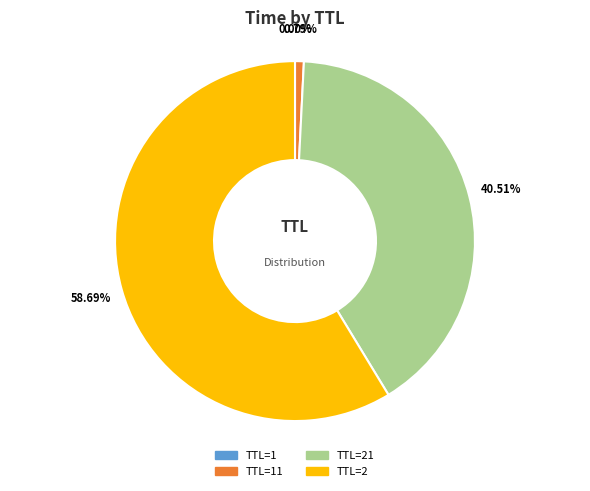

Does any single category account for the majority?

Yes